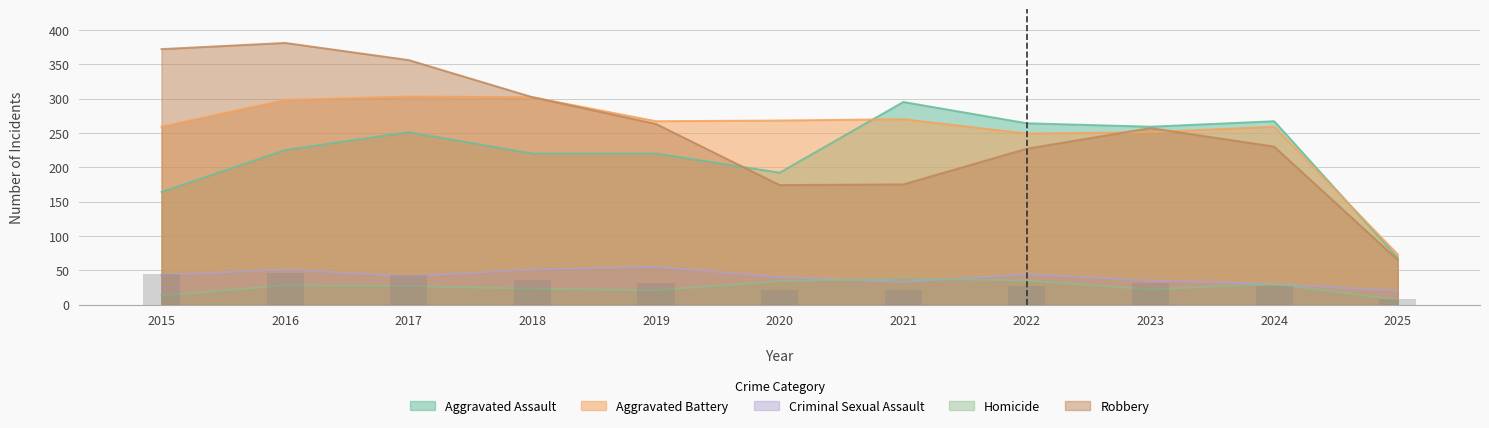

Where is Aggravated Assault nearest to the value 181?

2020